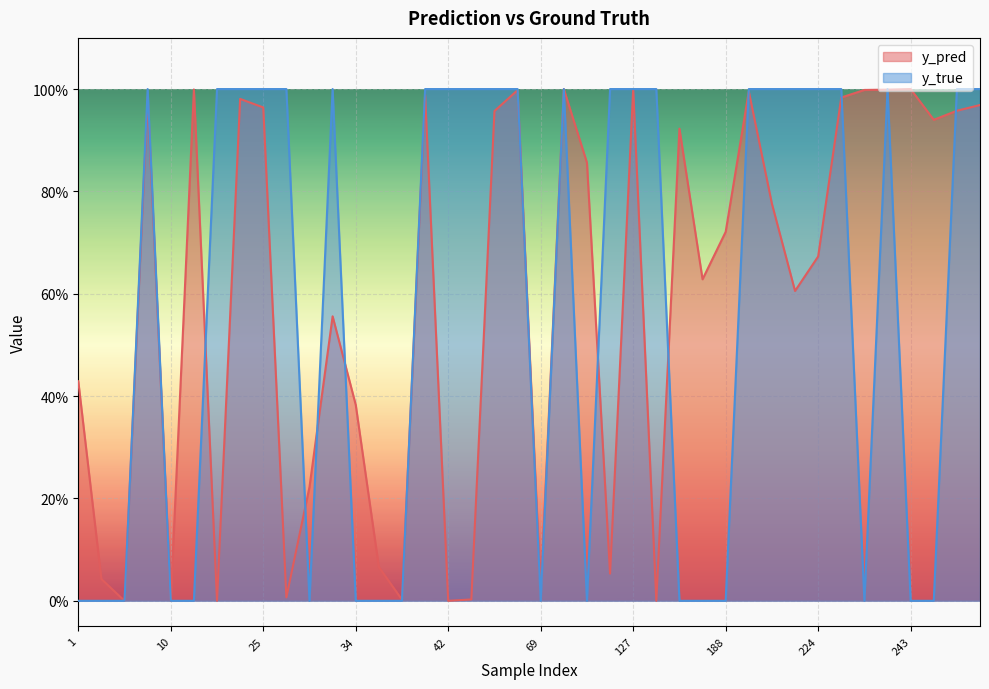

What is the spread (max minus min) of values at 184?

0.6